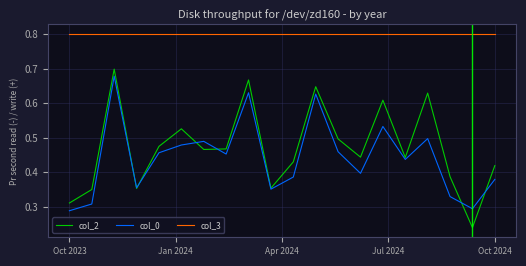

What is the highest value of the col_3 series?

0.8